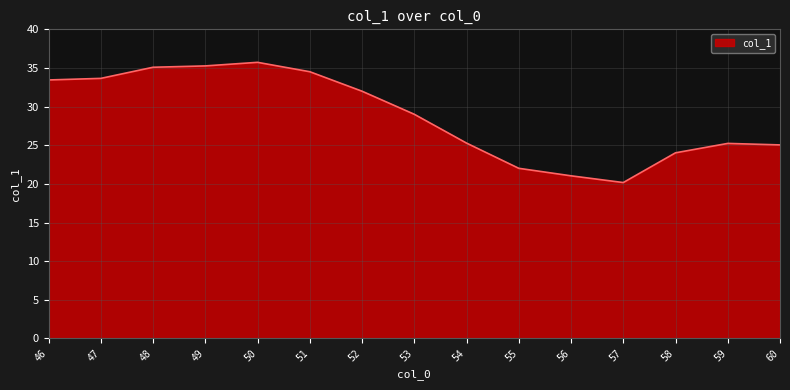

Is it true that the value at 52 is 32.0?

True